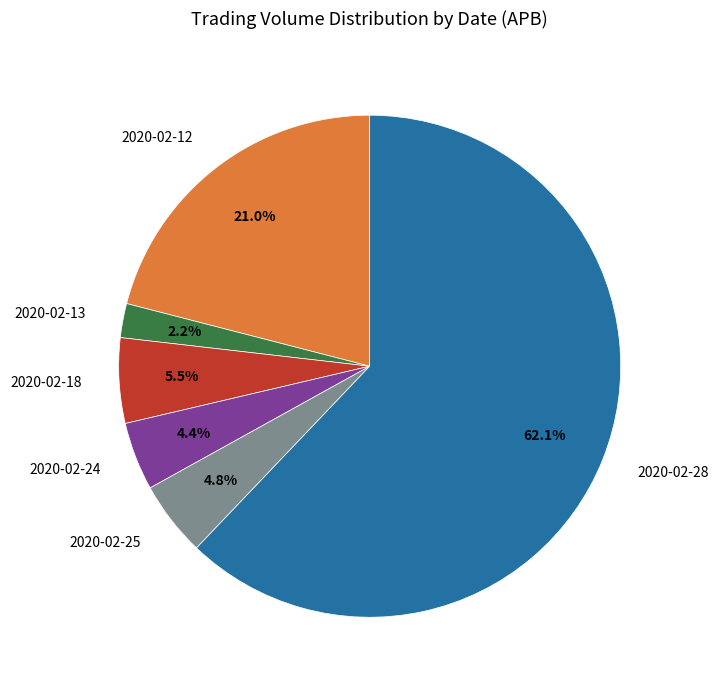

Which category has the biggest portion of the pie?

2020-02-28